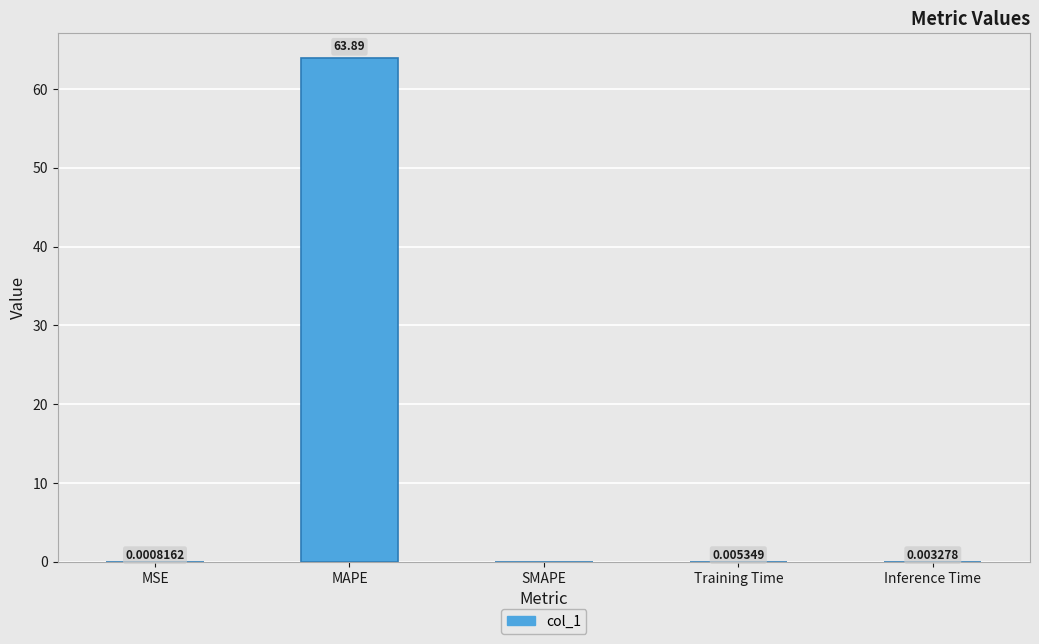

What is the change in value from MAPE to SMAPE?

-63.9